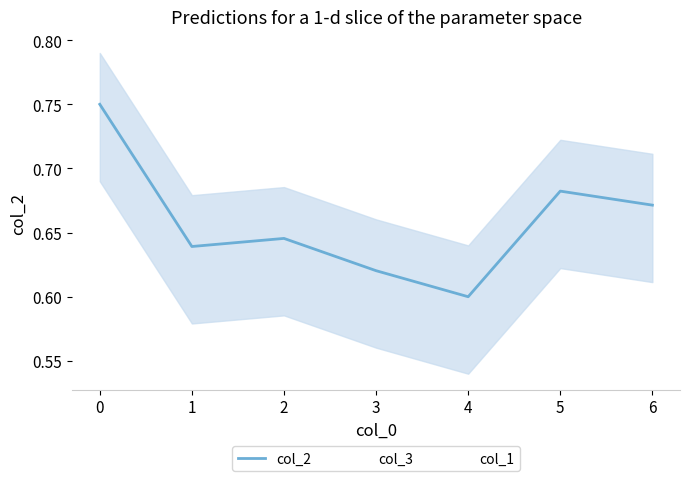

How many lines are shown in the chart?

3